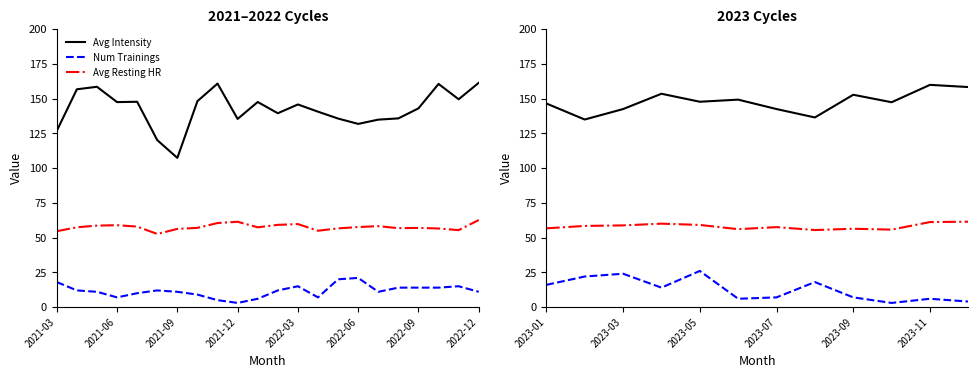

True or false: Avg Resting HR and Num Trainings intersect in this chart.

False